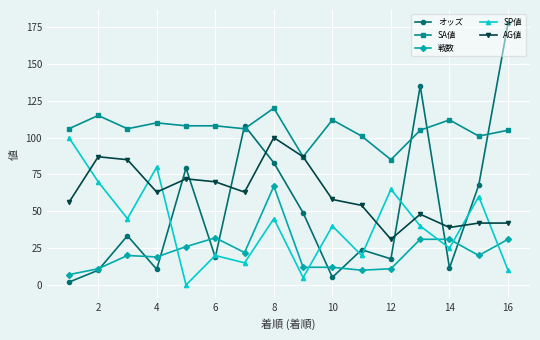

What is the highest value of the AG値 series?

100.0